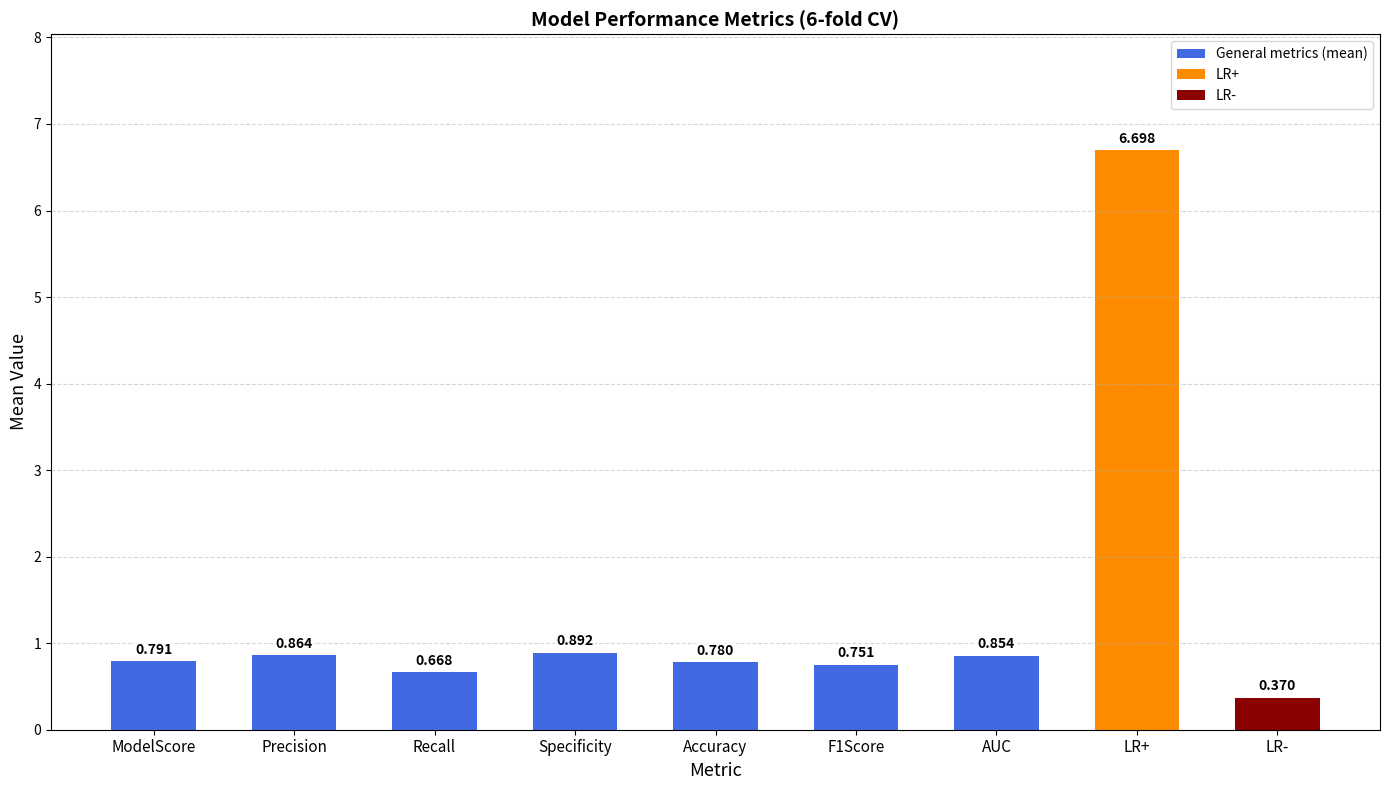

Are the bars grouped side by side (vs. stacked)?

No